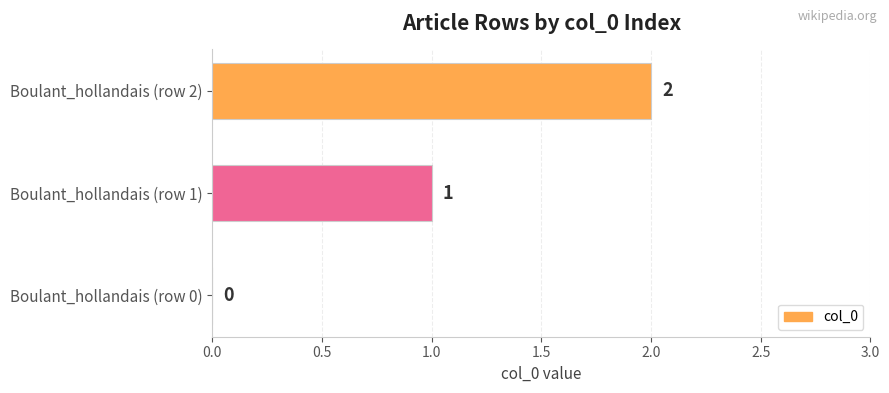

Which has a higher value, Boulant_hollandais (row 1) or Boulant_hollandais (row 2)?

Boulant_hollandais (row 2)